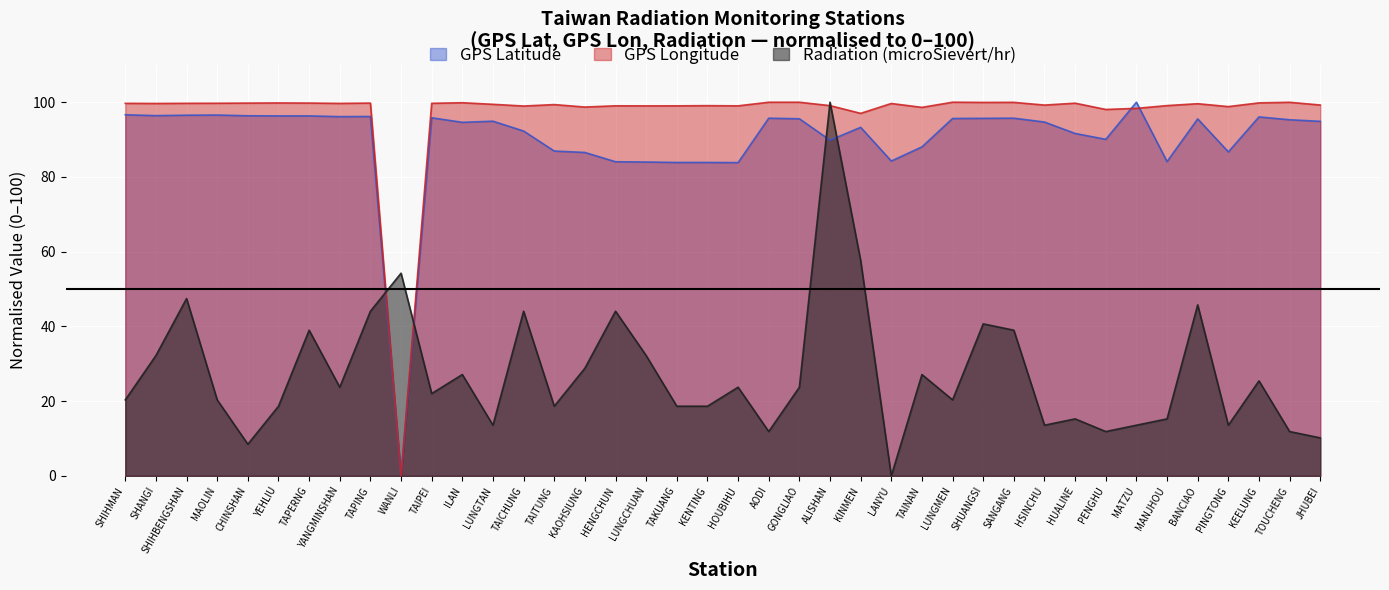

Which series has the largest total across all categories?

GPS Longitude